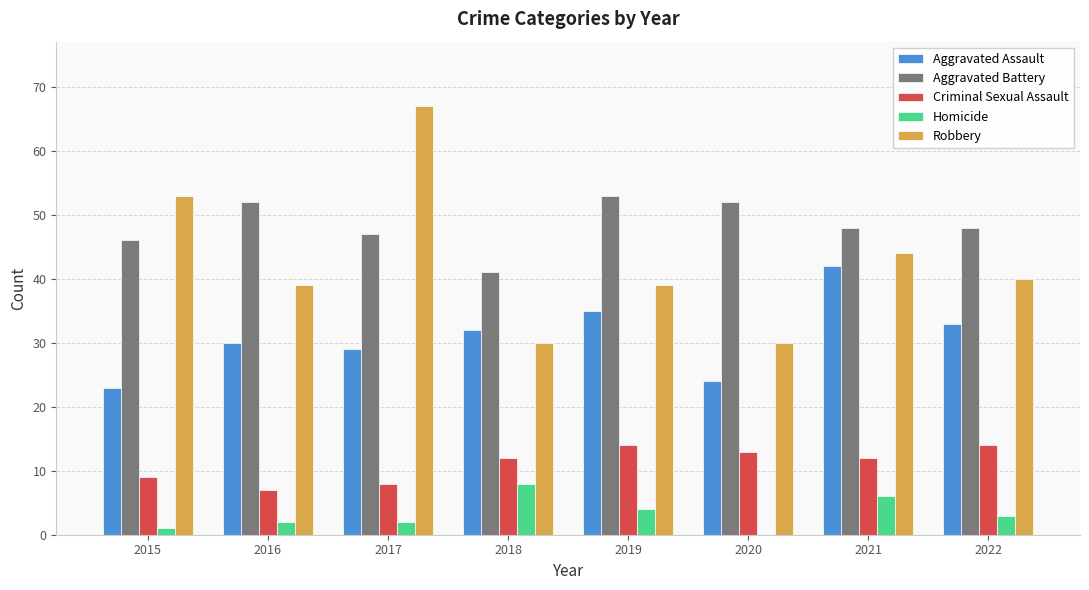

Between 2015 and 2020, which series saw the biggest shift?

Robbery